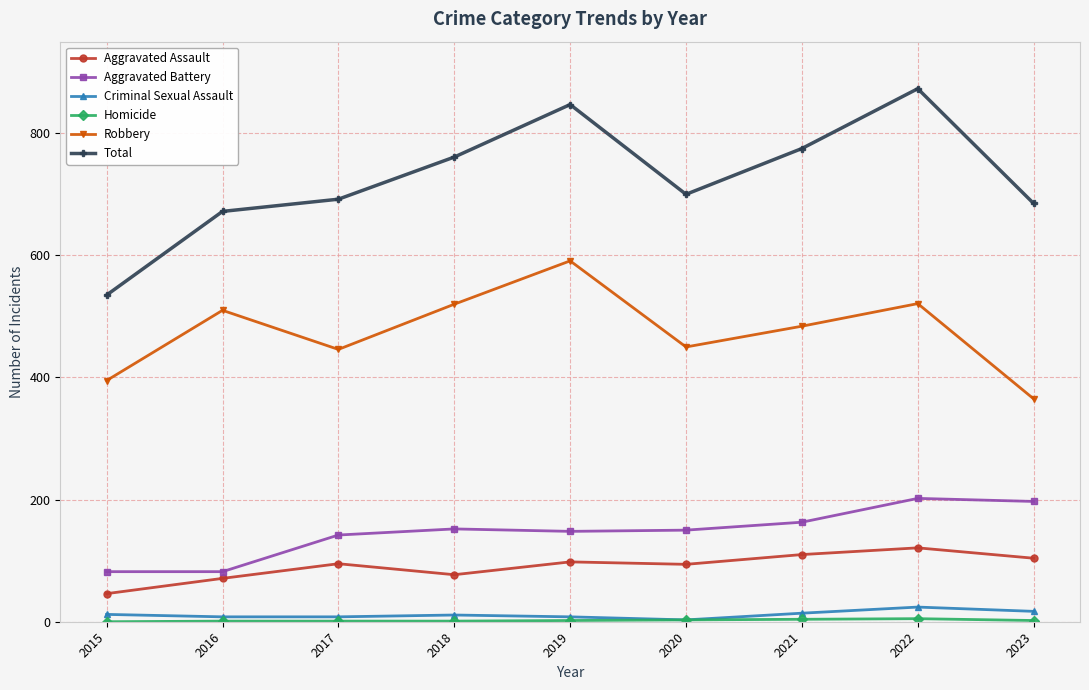

At which label does Robbery reach its minimum?

2023